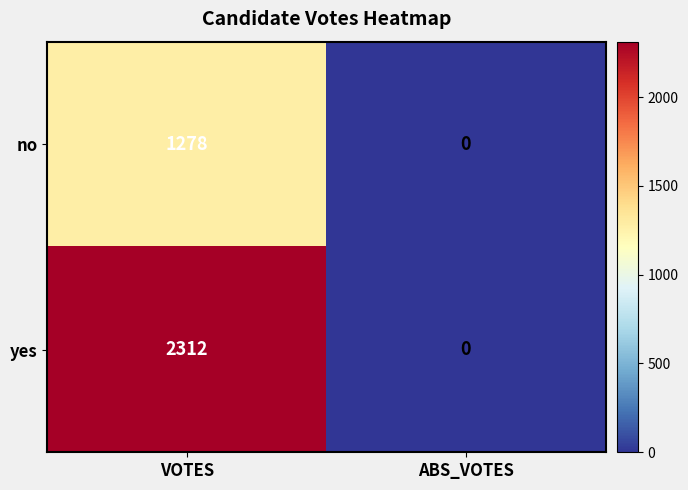

Reading left to right, list all the values displayed in this chart.

no: 1278	0
yes: 2312	0